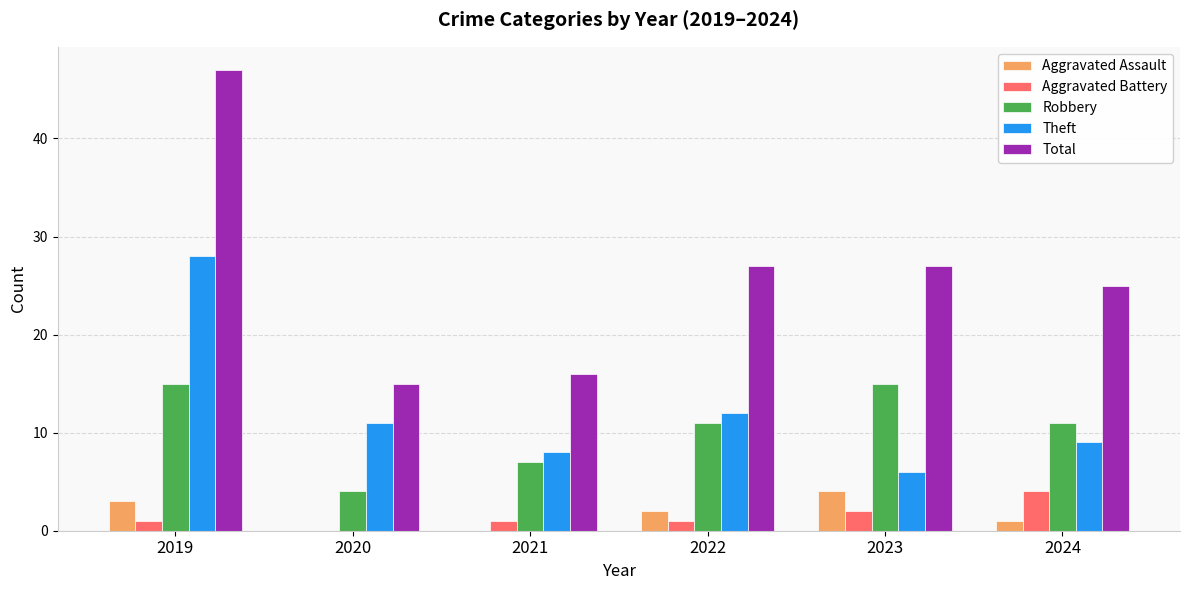

What are all the series names shown in the legend?

Aggravated Assault, Aggravated Battery, Robbery, Theft, Total